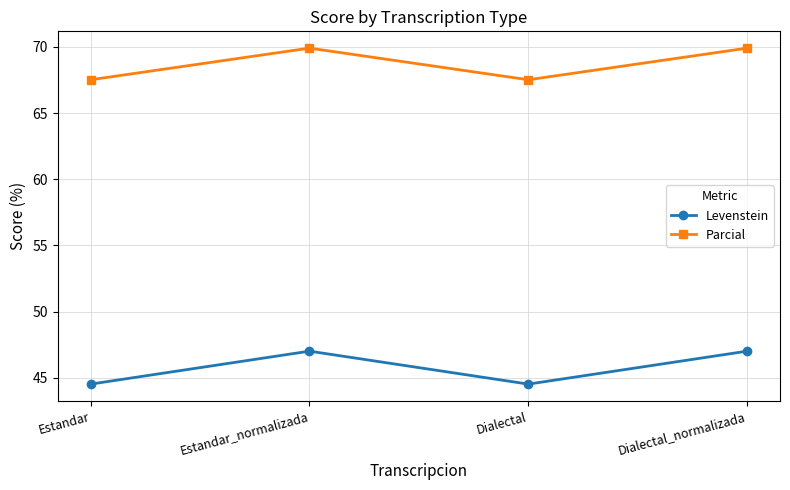

What are all the series names shown in the legend?

Levenstein, Parcial